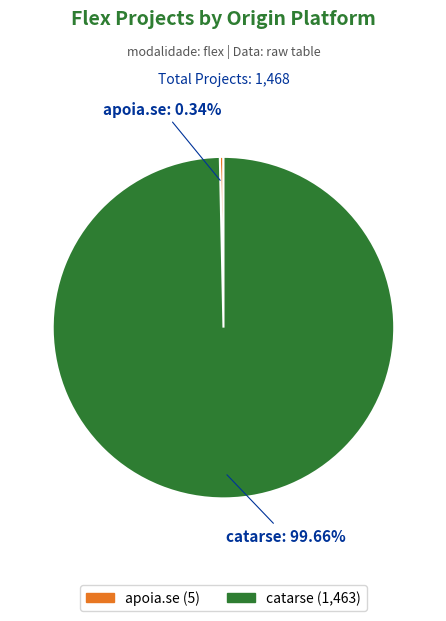

To the nearest percent, what is the difference between the largest and smallest slice percentages?

99%